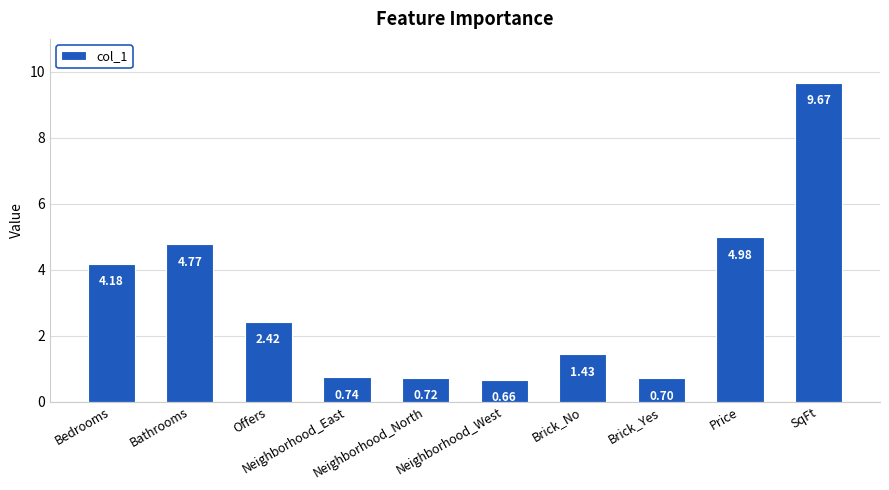

Where is the data nearest to the value 5?

Price